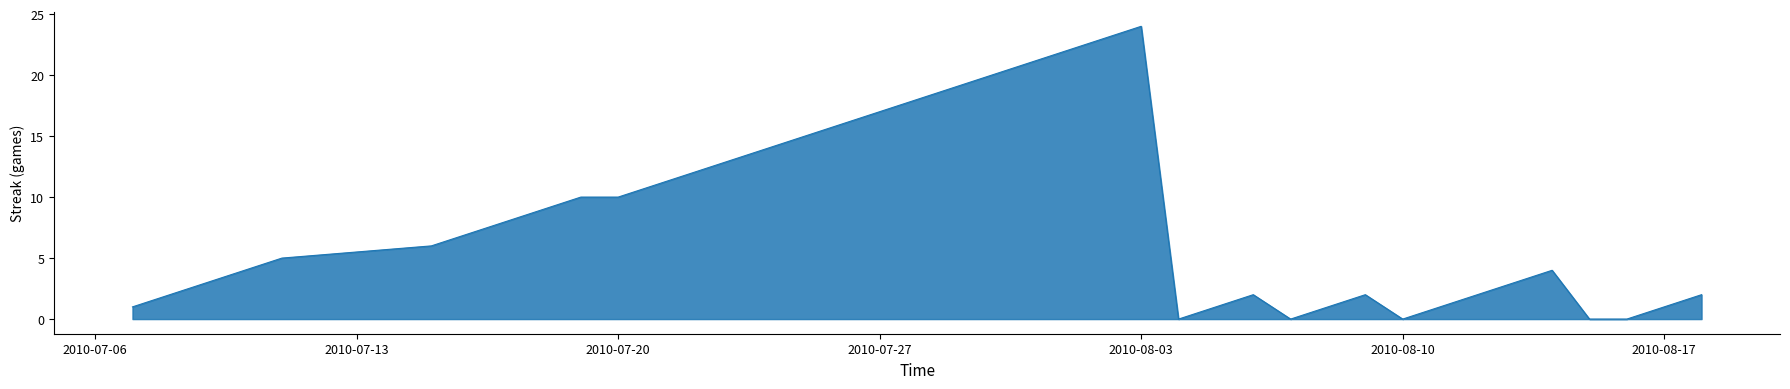

What is the average value?

8